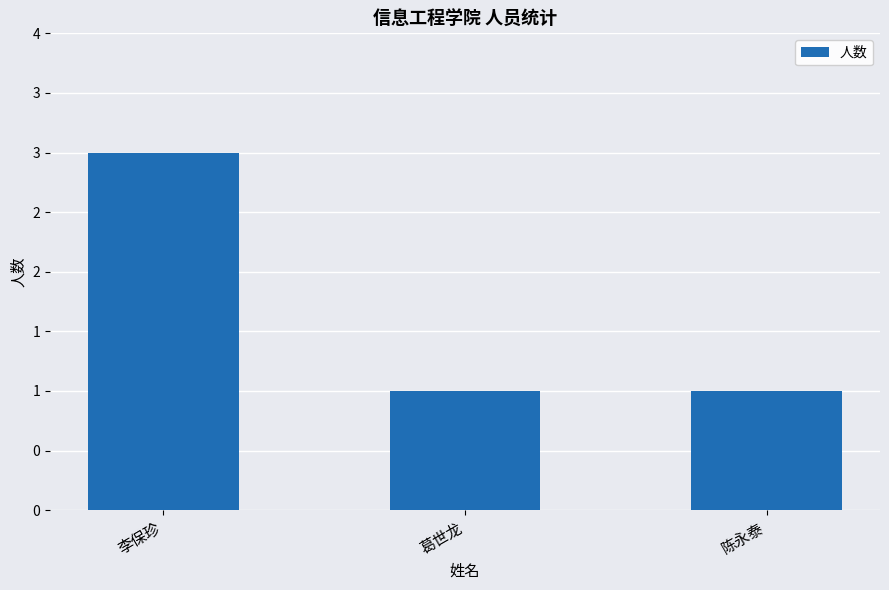

How many distinct data groups are displayed?

1